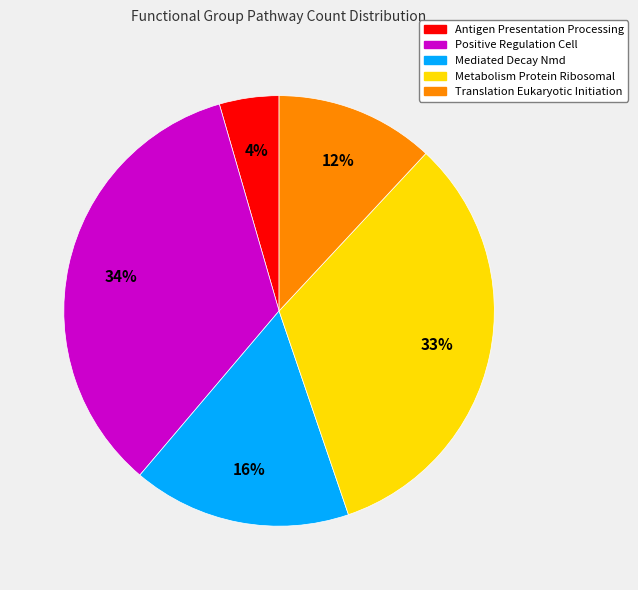

What is the ratio of the value at Mediated Decay Nmd to the value at Metabolism Protein Ribosomal?

0.5